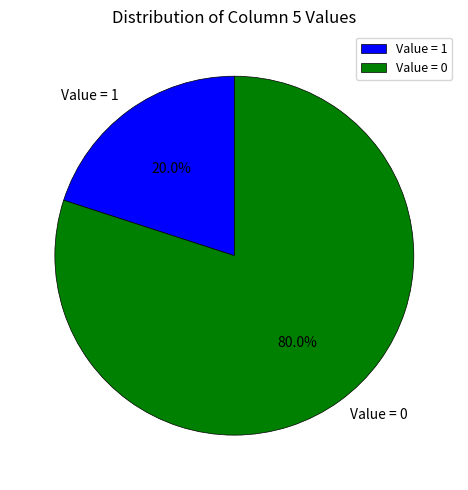

How many segments does this pie chart have?

2